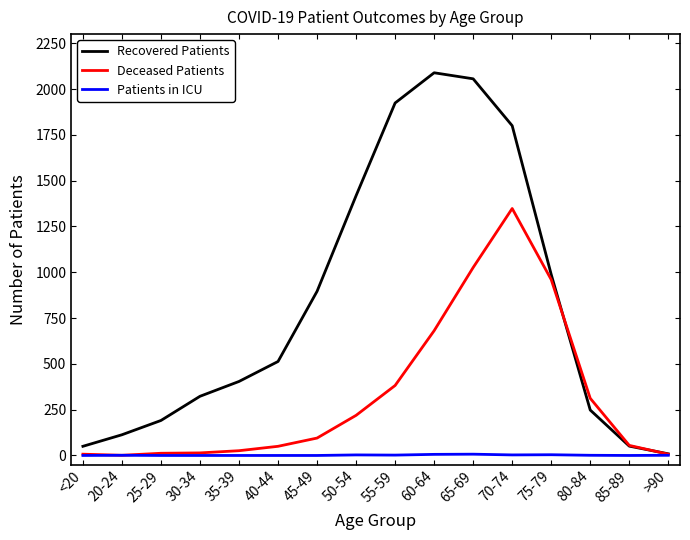

True or false: Deceased Patients has a value of 174 at 55-59.

False